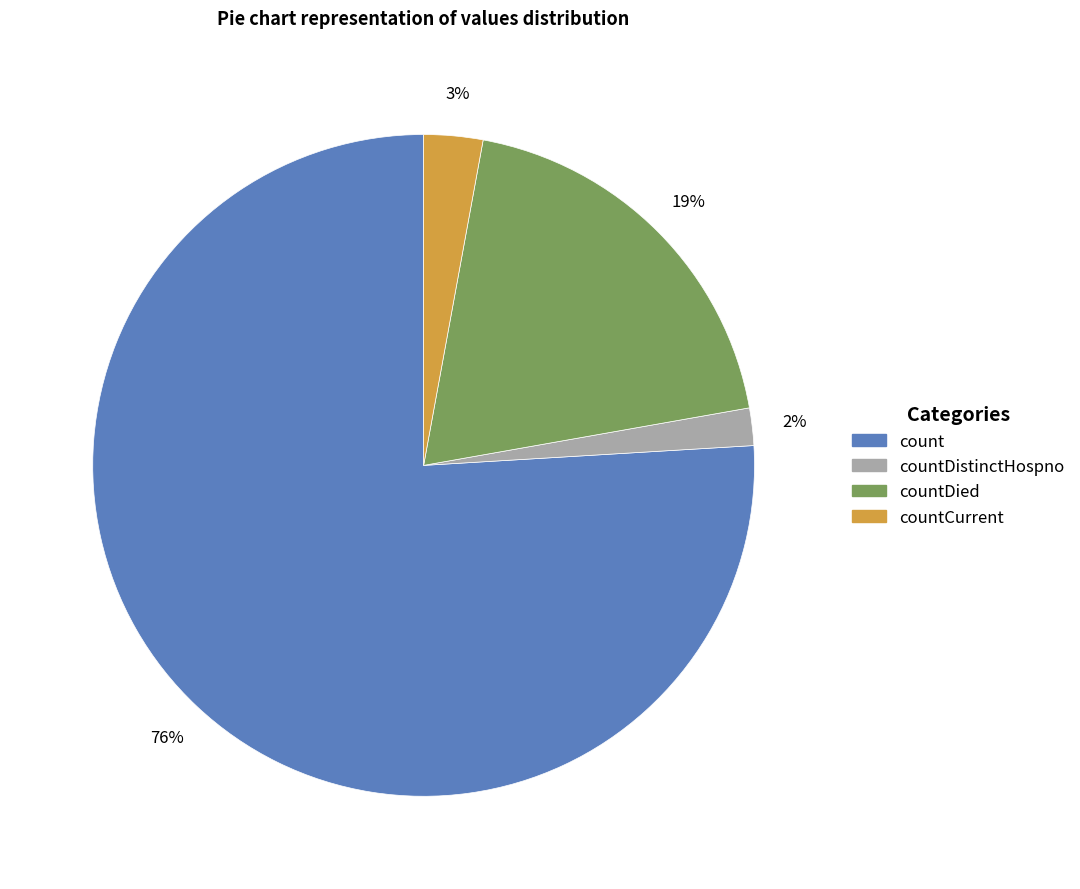

To the nearest percent, what is the difference between the largest and smallest slice percentages?

74%